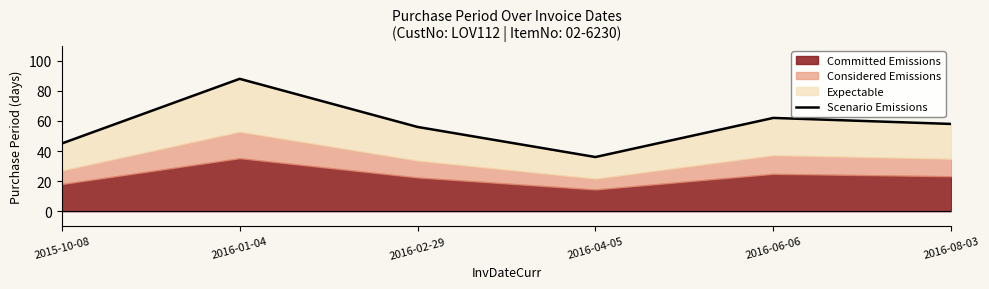

True or false: the data shows 28 at 2016-02-29.

False